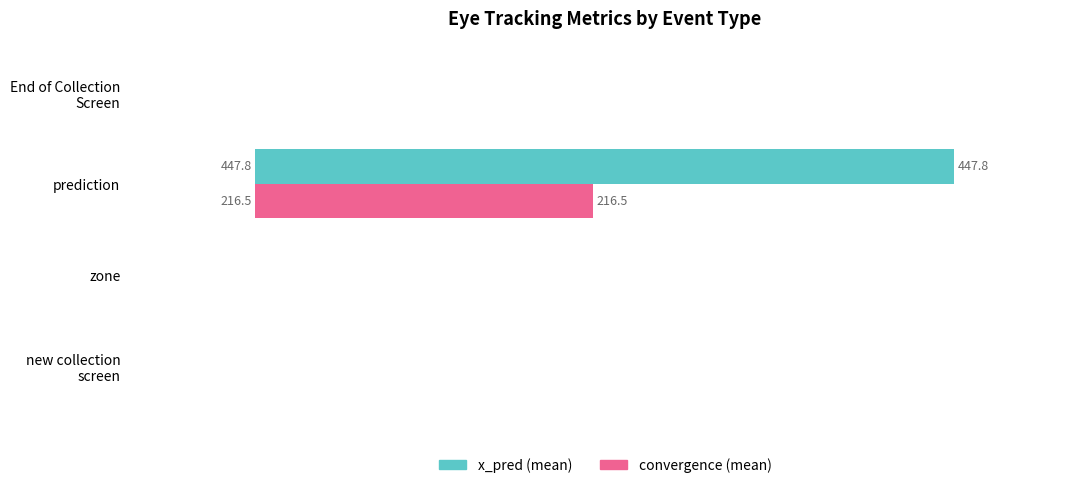

Which series has the largest total across all categories?

x_pred (mean)